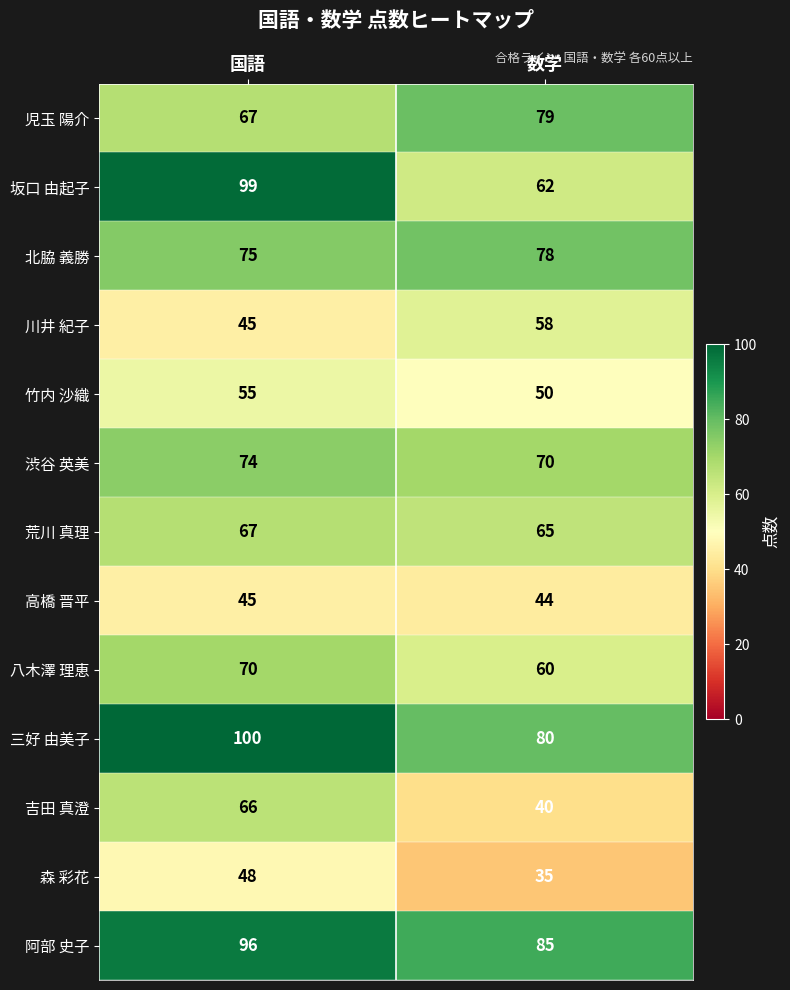

Is it true that 高橋 晋平 equals 44 at 数学?

True